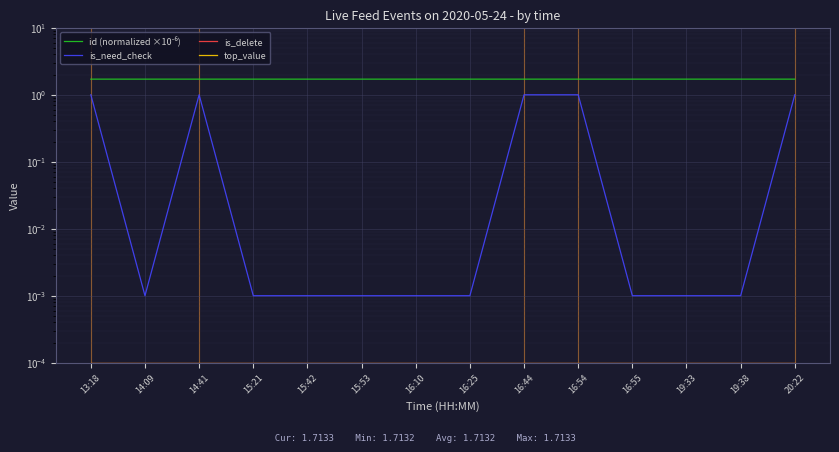

True or false: top_value and is_delete cross at least once.

False